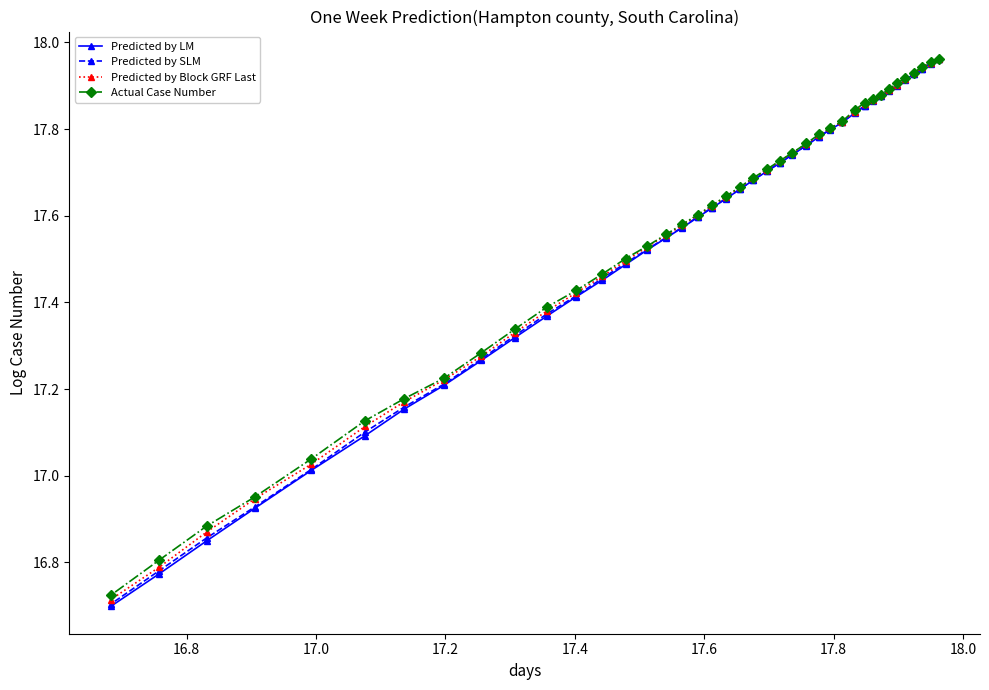

Which series has the largest range (max minus min)?

Predicted by LM